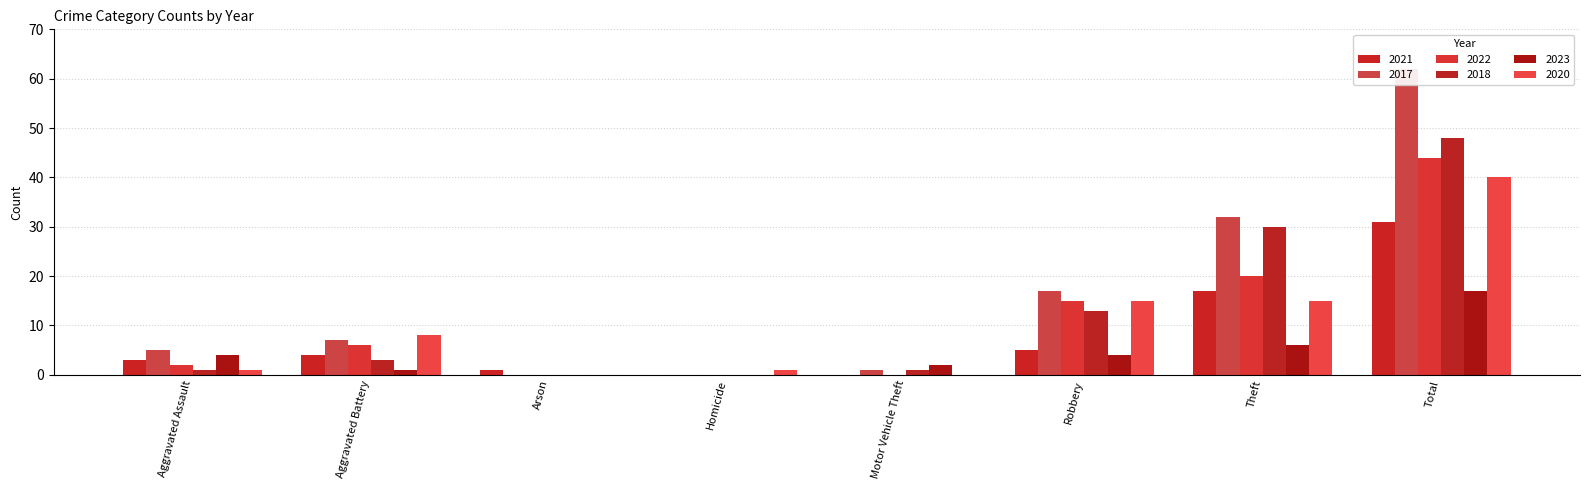

At which label is 2018 closest to 24?

Theft